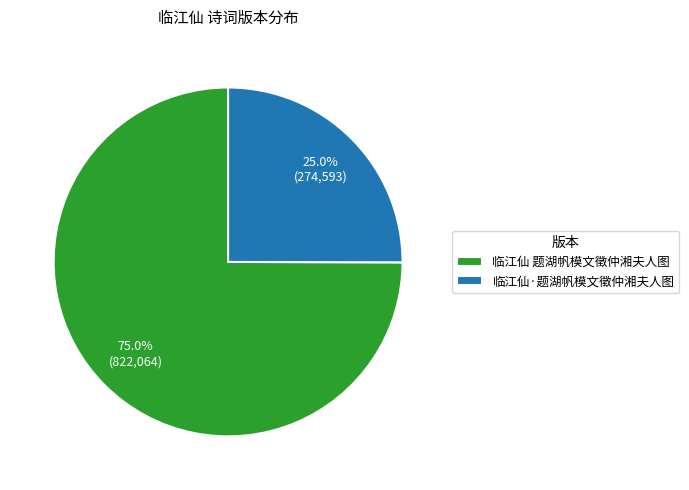

Approximately how many times larger is the value at 临江仙 题湖帆模文徵仲湘夫人图 compared to 临江仙·题湖帆模文徵仲湘夫人图?

3.0